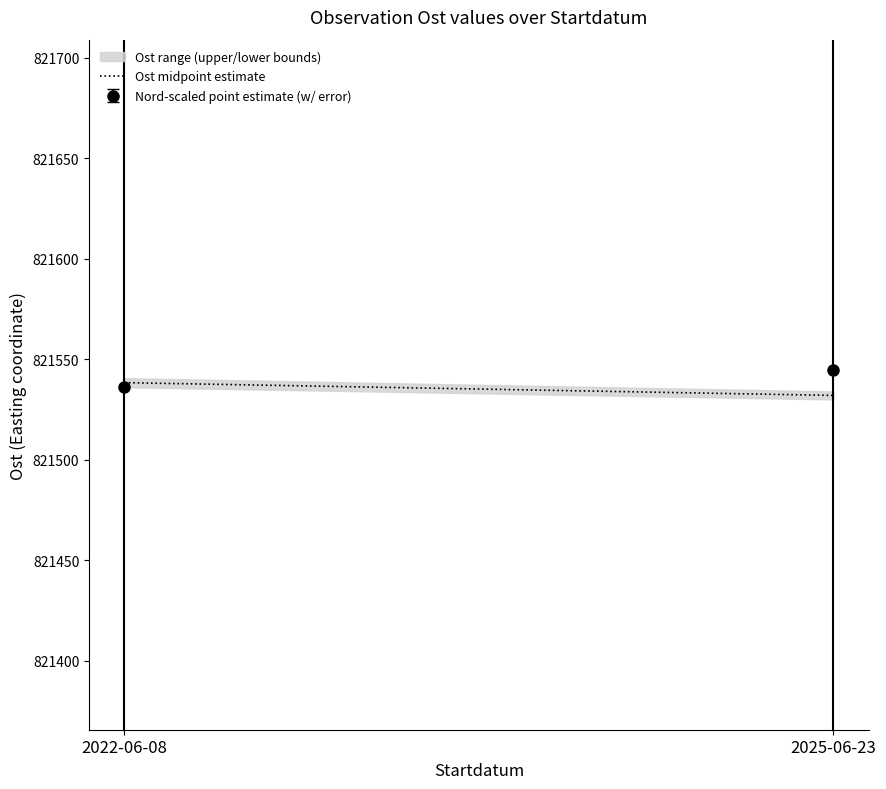

Which category has the highest value across all series?

2022-06-08